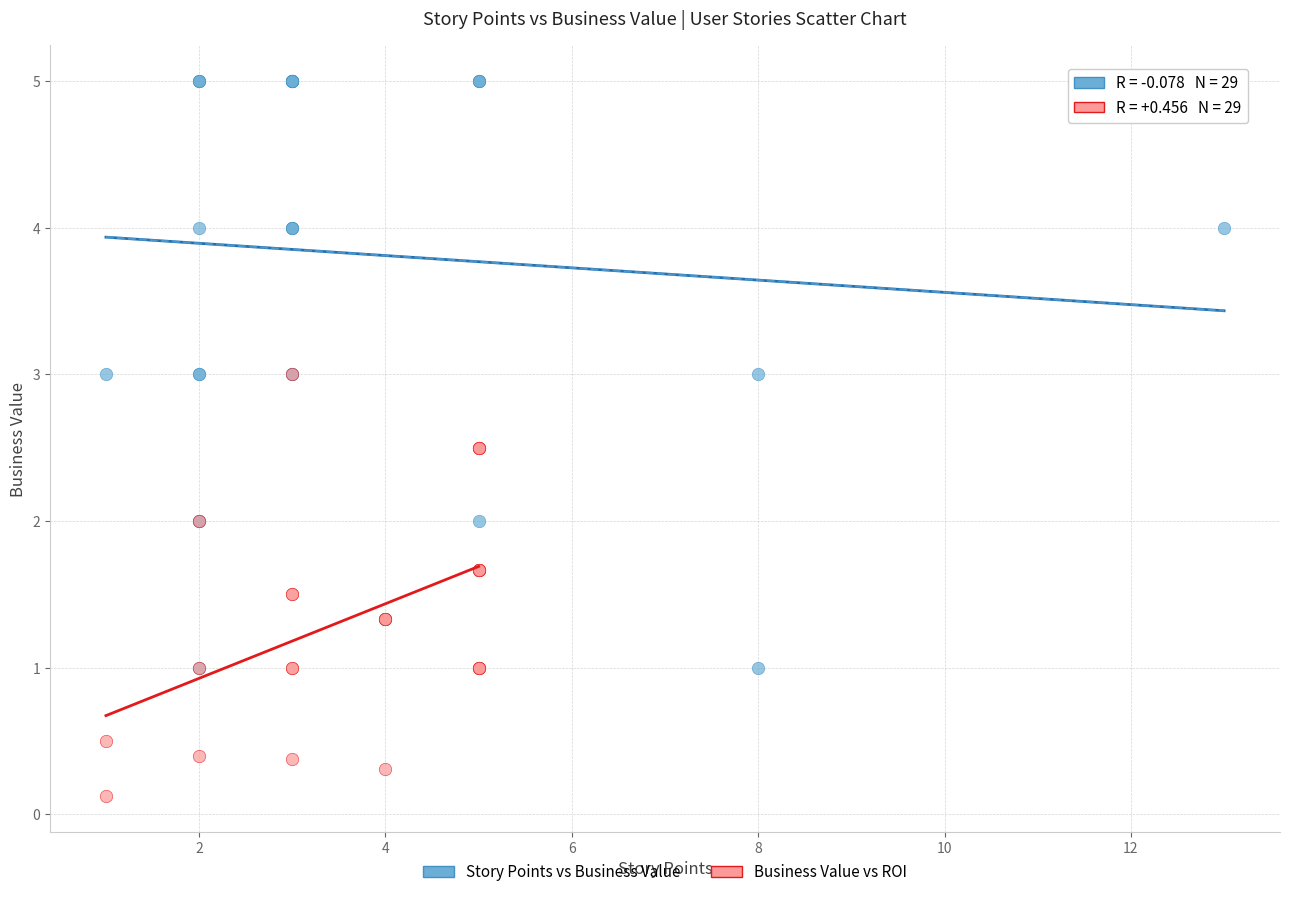

Which series reaches the minimum Y coordinate?

Business Value vs ROI